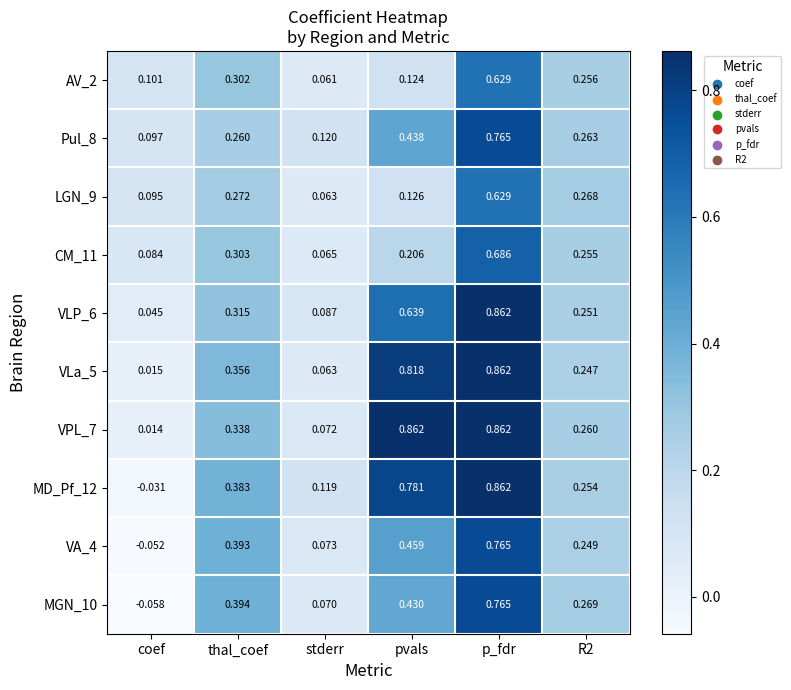

Where is AV_2 nearest to the value 0?

stderr